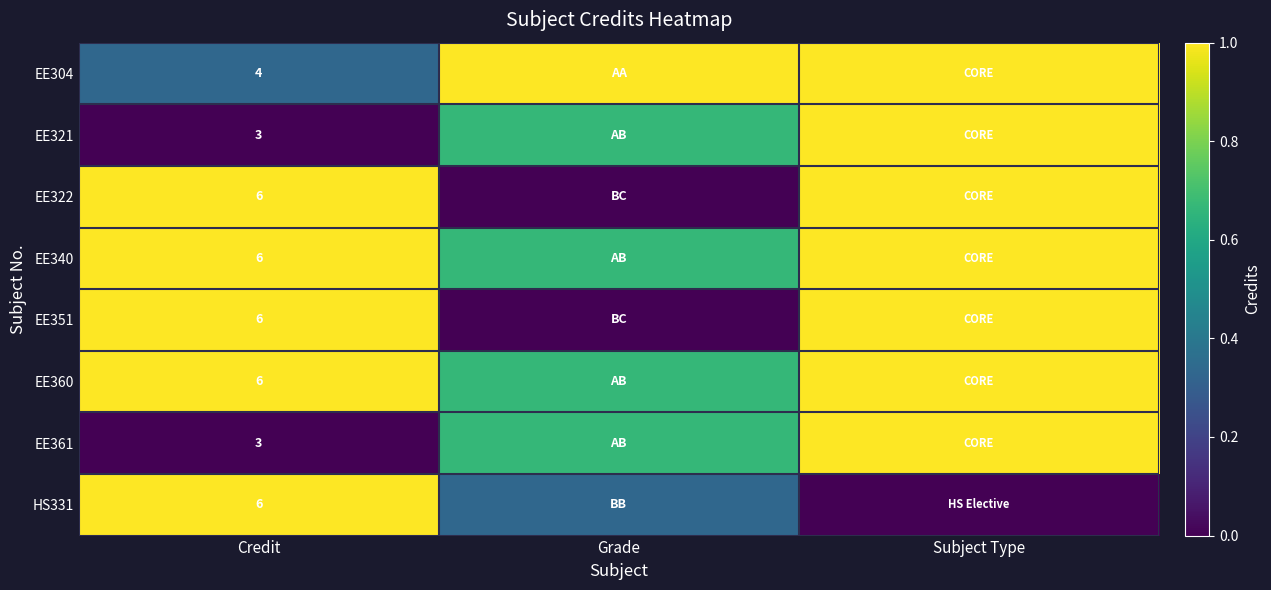

At Grade, list the series in order from smallest to largest.

EE322, EE351, HS331, EE321, EE340, EE360, EE361, EE304